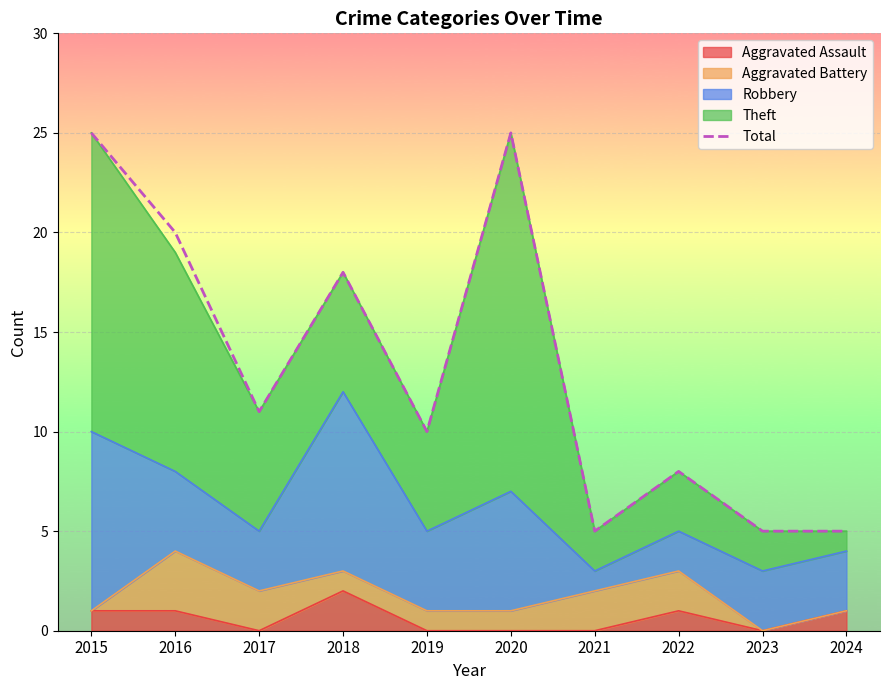

List the labels in order of value, smallest first.

2021, 2023, 2024, 2022, 2019, 2017, 2018, 2016, 2015, 2020